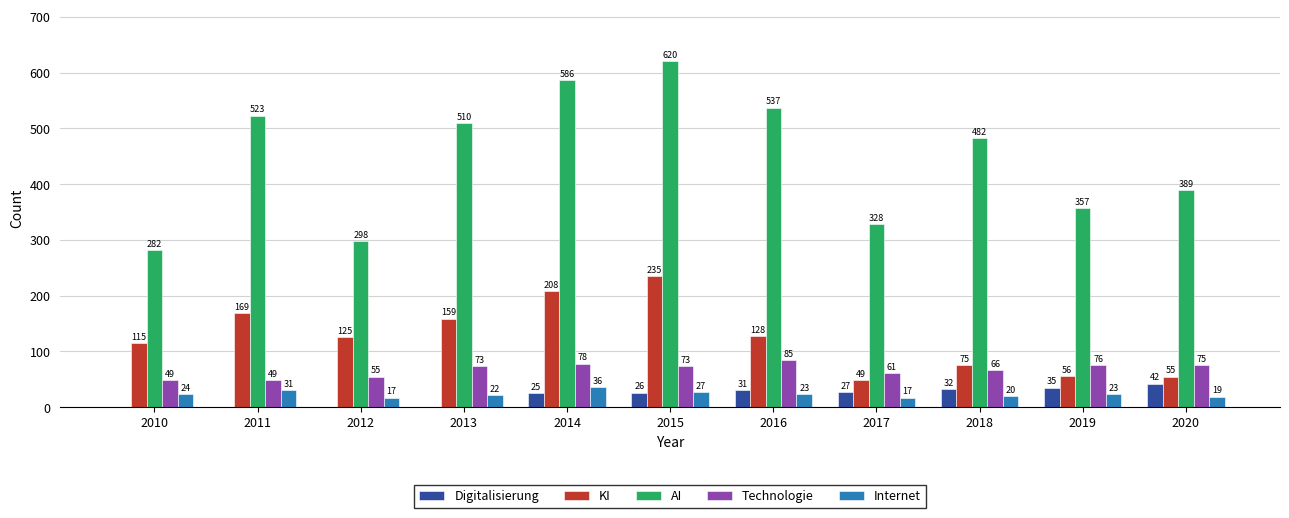

Is the value of Technologie at 2017 greater than the value of Digitalisierung at 2012?

Yes